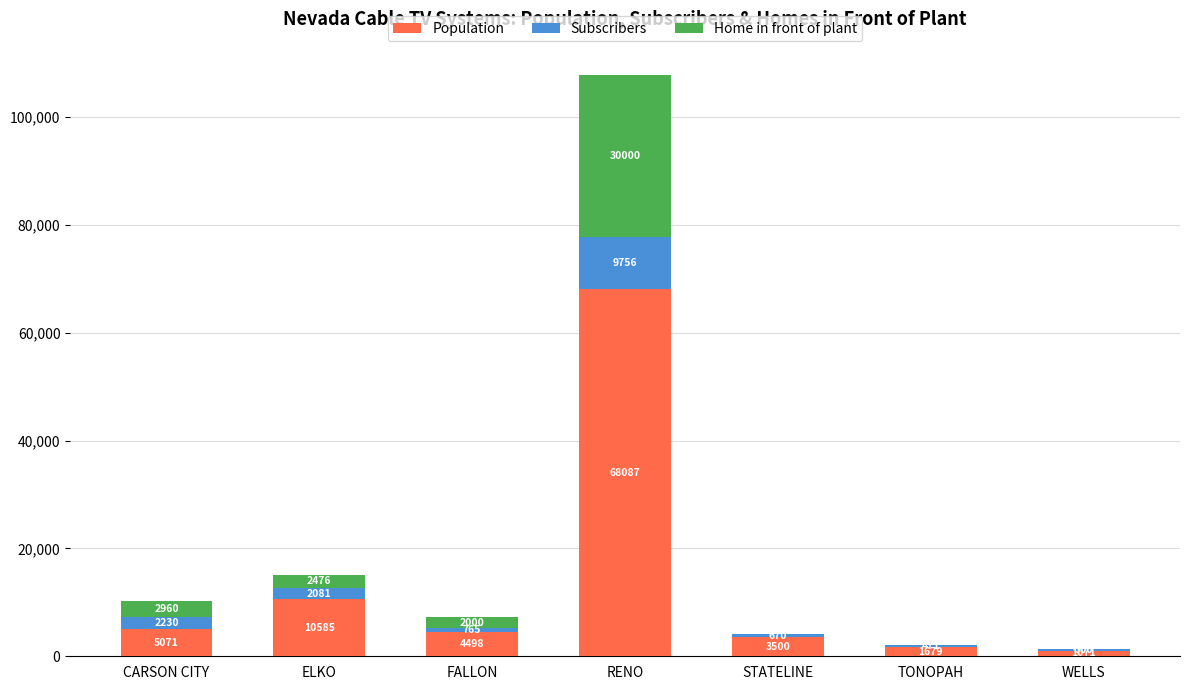

Reading left to right, transcribe the values for Population.

CARSON CITY=5071	ELKO=10585	FALLON=4498	RENO=68087	STATELINE=3500	TONOPAH=1679	WELLS=1071